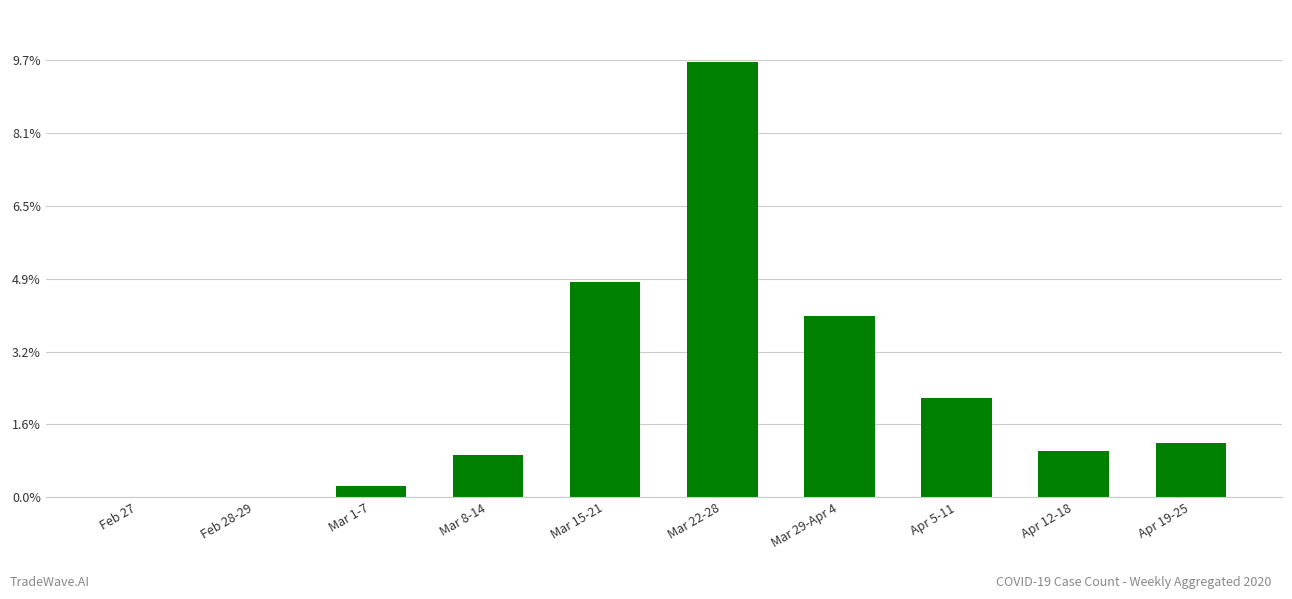

Are the bars horizontal?

No